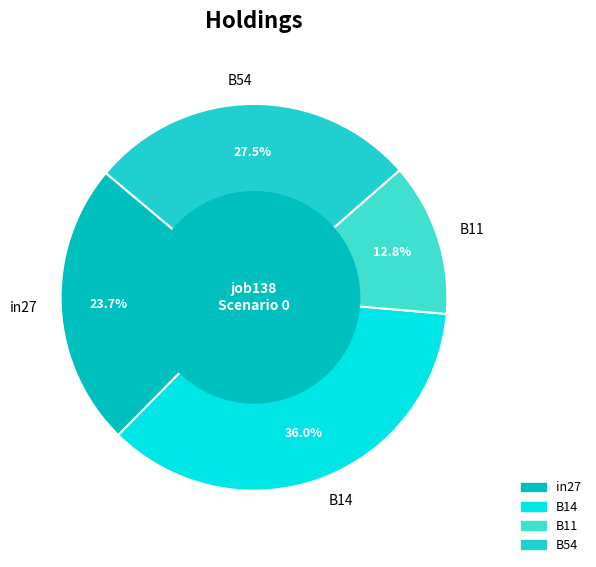

Count the number of slices in the pie.

4